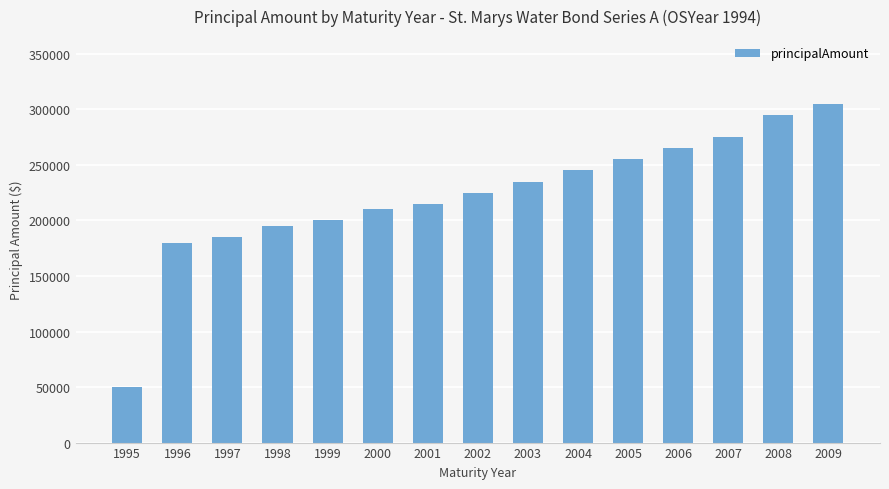

What is the approximate value at 2001, to the nearest 100?

215000